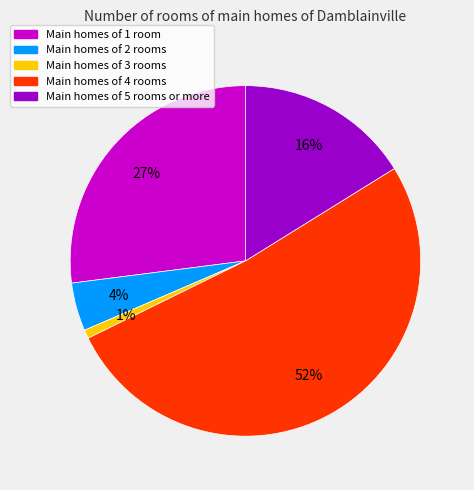

To the nearest percent, what is the difference between the largest and smallest slice percentages?

51%